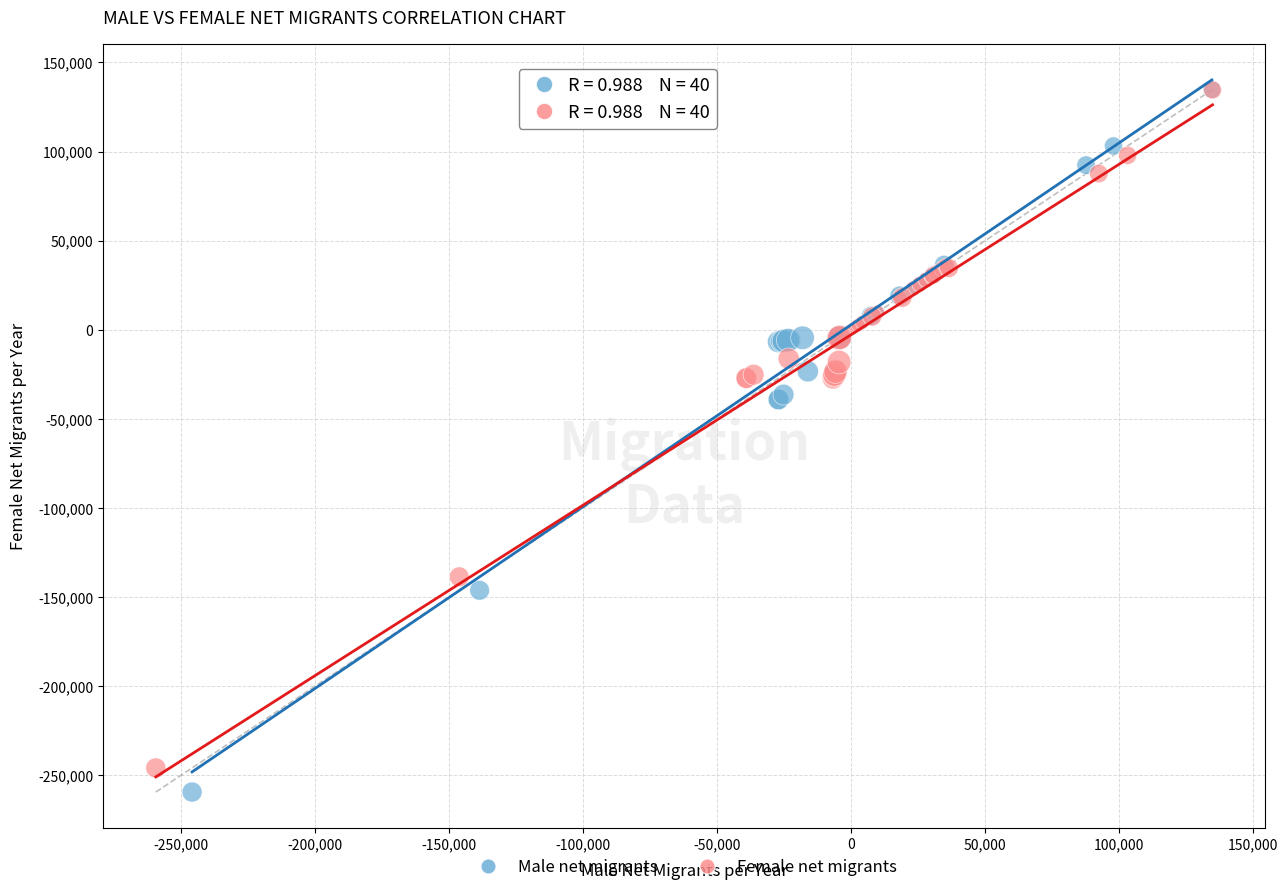

Which series has the widest spread of Y values?

Male net migrants